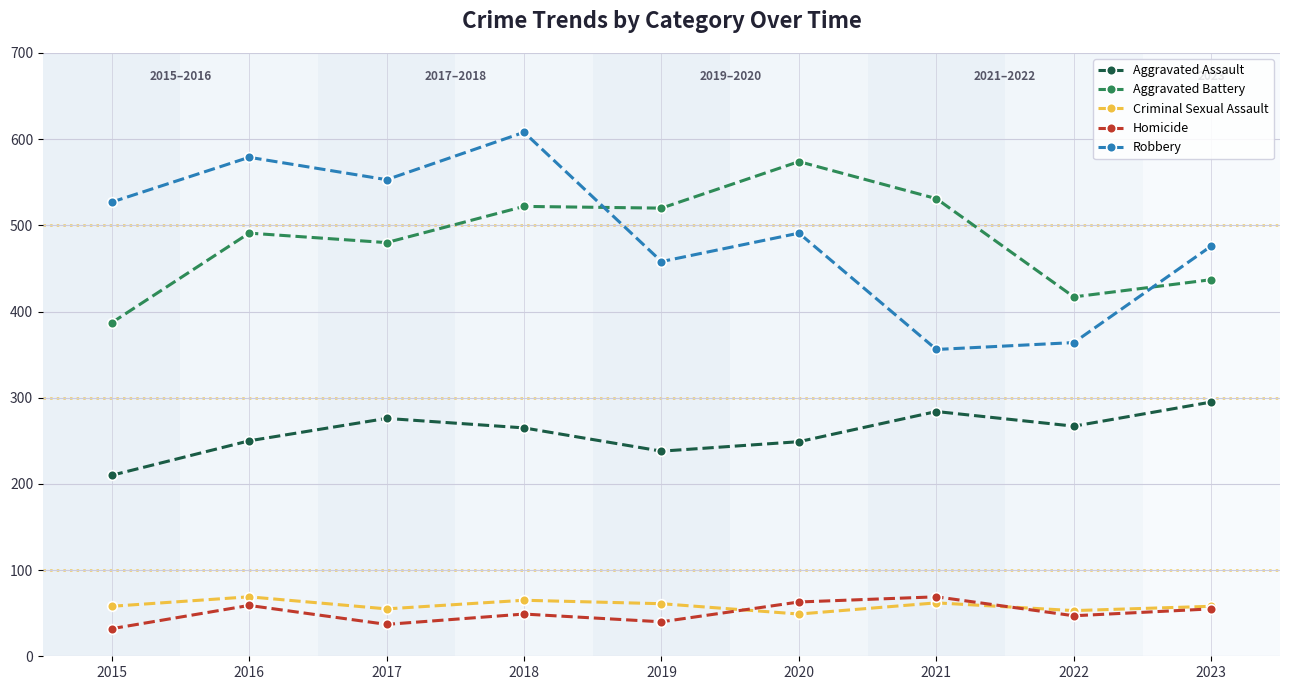

True or false: Homicide has more than 1 interior local peaks.

True